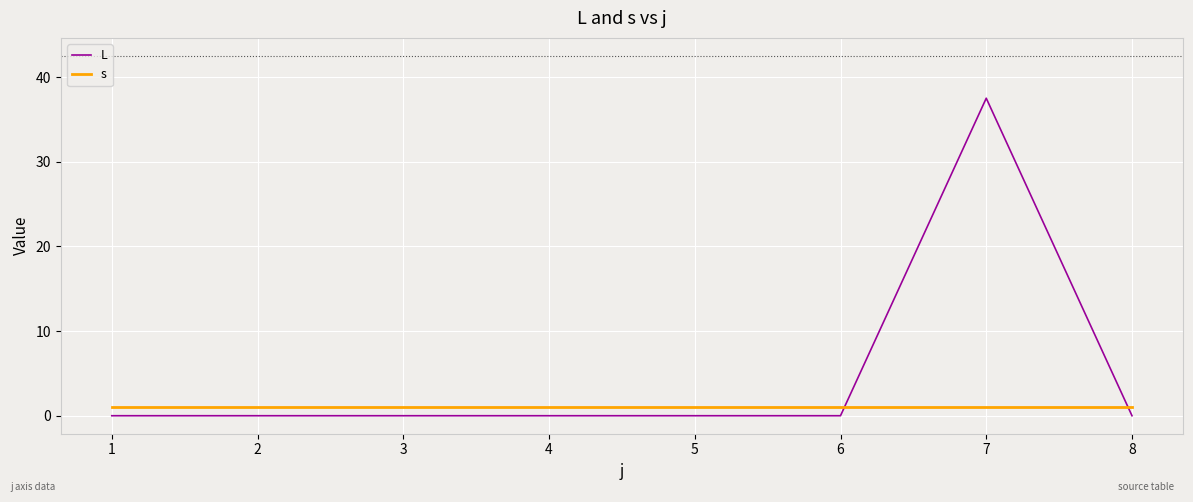

After their last crossing, which series has the higher values: L or s?

s